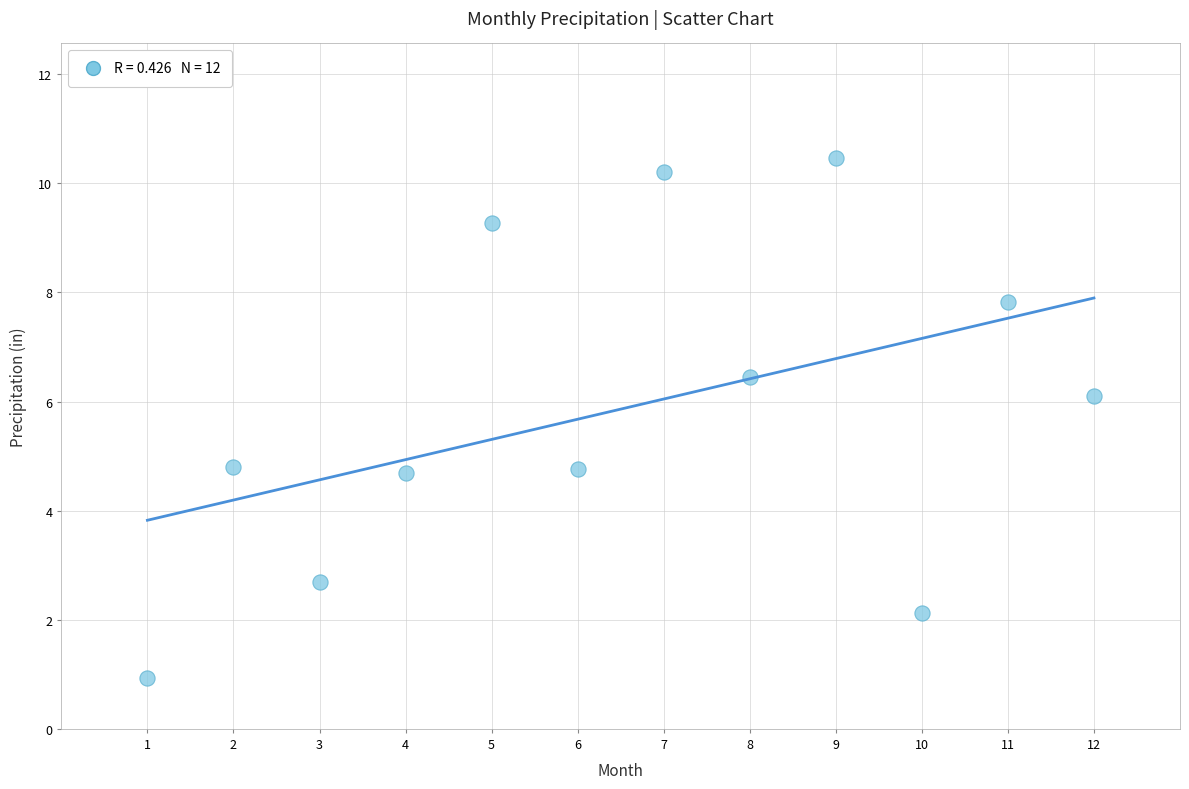

What is the average Y value?

5.9